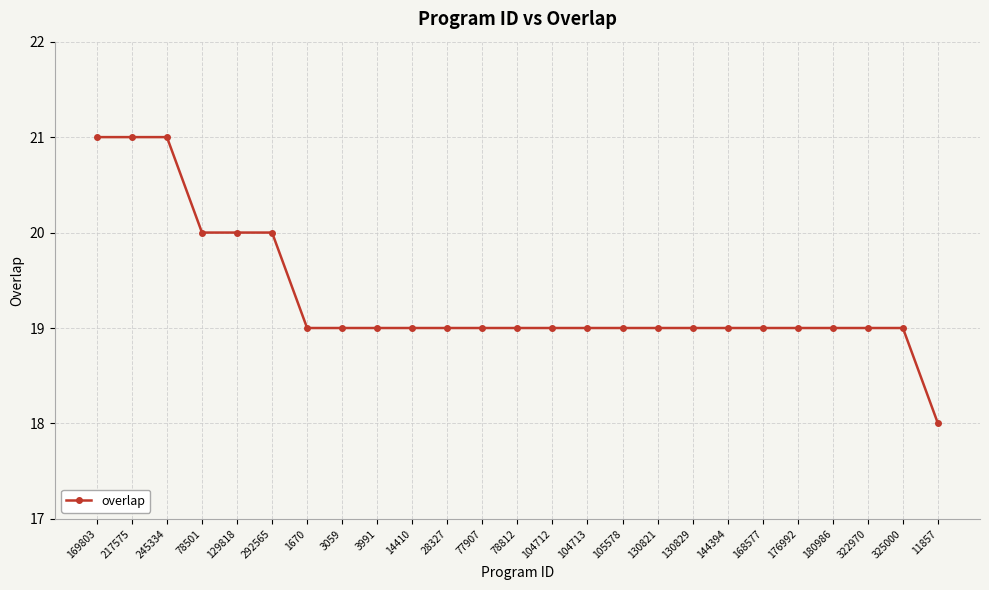

What is the smallest value displayed?

18